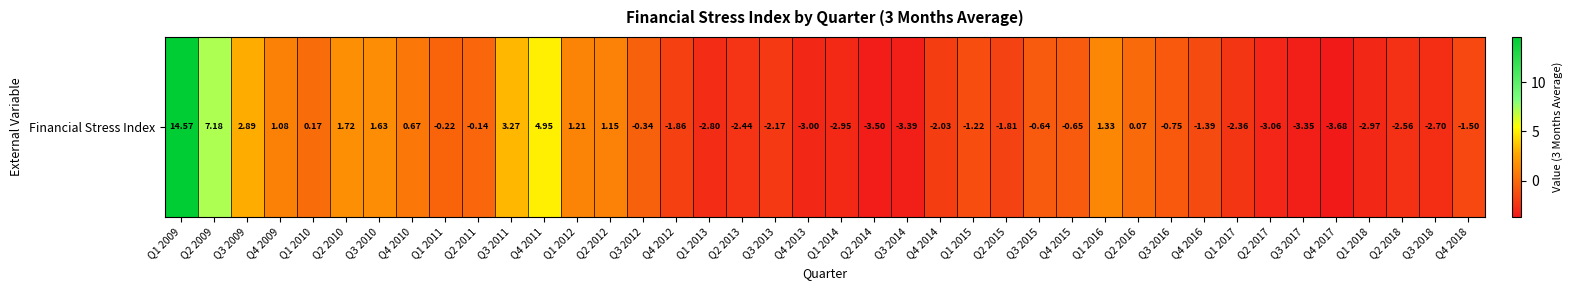

List the labels in order of value, smallest first.

Q4 2017, Q2 2014, Q3 2014, Q3 2017, Q2 2017, Q4 2013, Q1 2018, Q1 2014, Q1 2013, Q3 2018, Q2 2018, Q2 2013, Q1 2017, Q3 2013, Q4 2014, Q4 2012, Q2 2015, Q4 2018, Q4 2016, Q1 2015, Q3 2016, Q4 2015, Q3 2015, Q3 2012, Q1 2011, Q2 2011, Q2 2016, Q1 2010, Q4 2010, Q4 2009, Q2 2012, Q1 2012, Q1 2016, Q3 2010, Q2 2010, Q3 2009, Q3 2011, Q4 2011, Q2 2009, Q1 2009